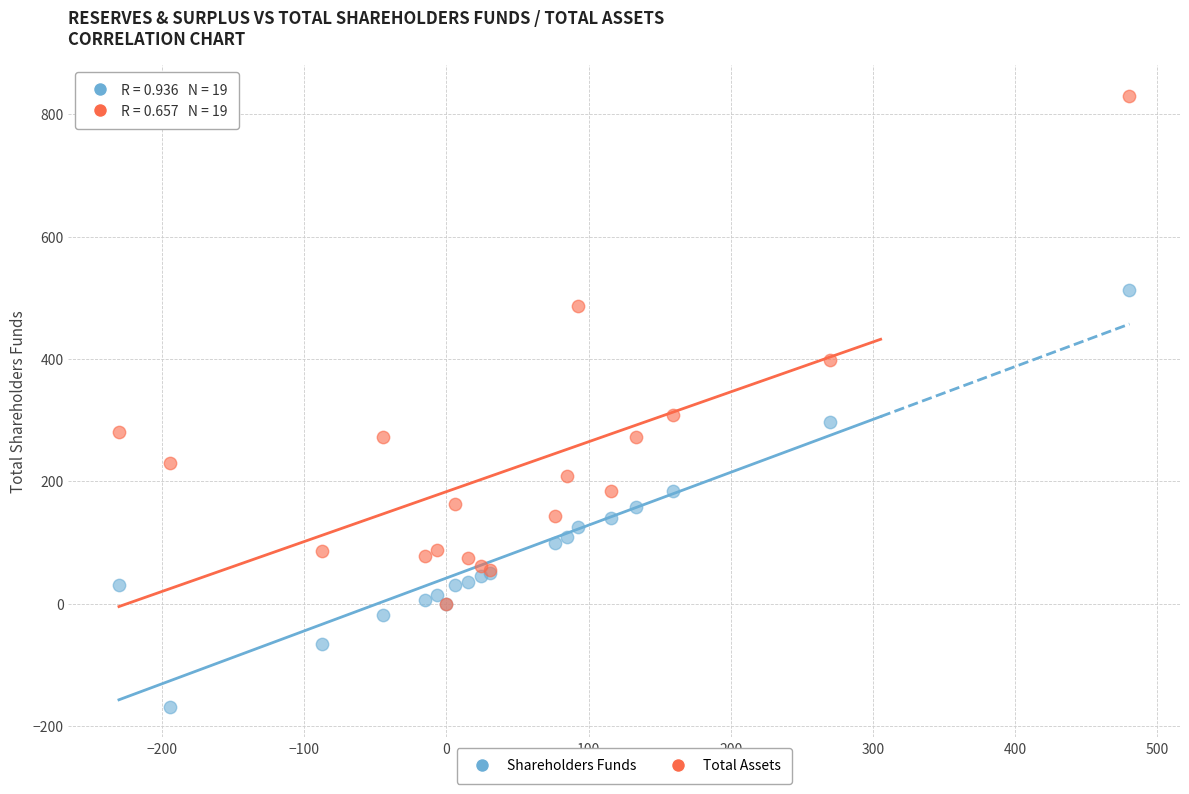

Across all series, what Y value is closest to 330?

308.8